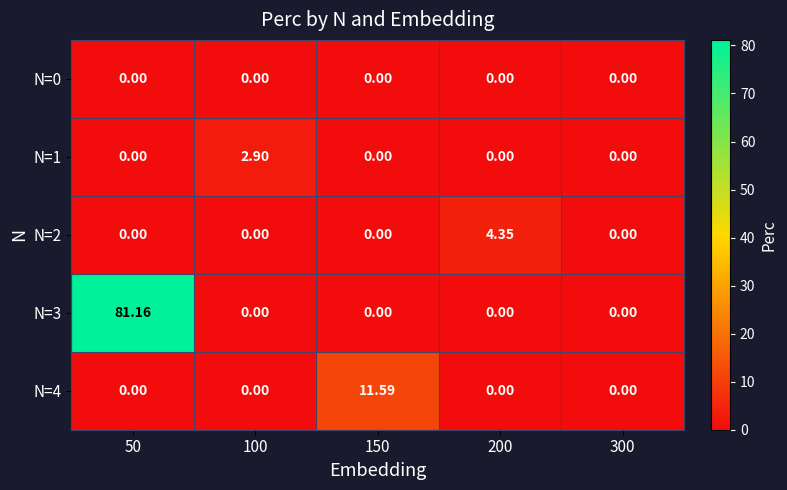

At which category is the sum across all series the highest?

50